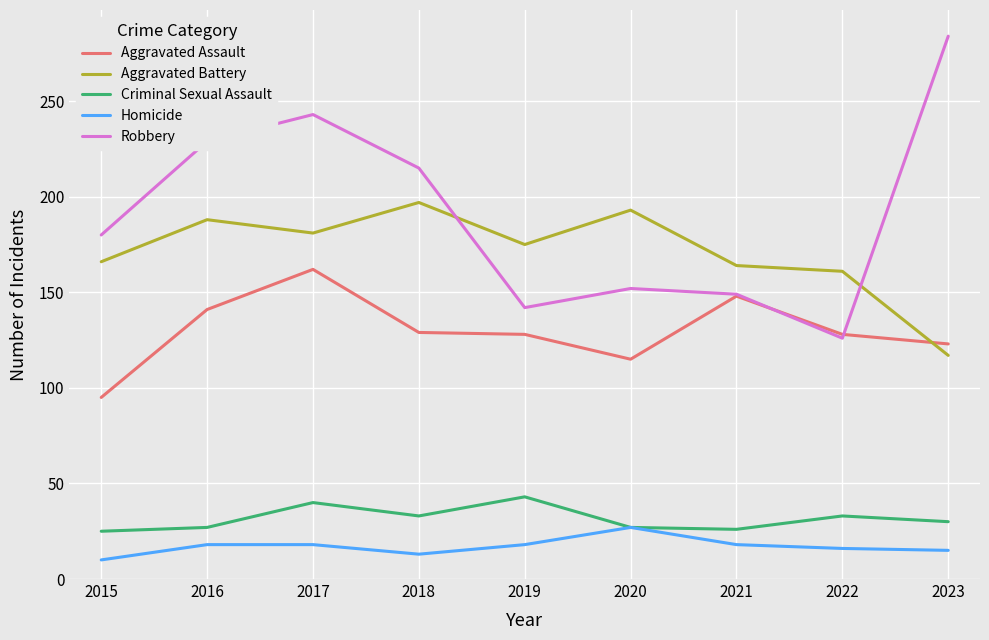

Read the Criminal Sexual Assault value at 2019, to the nearest 10.

40